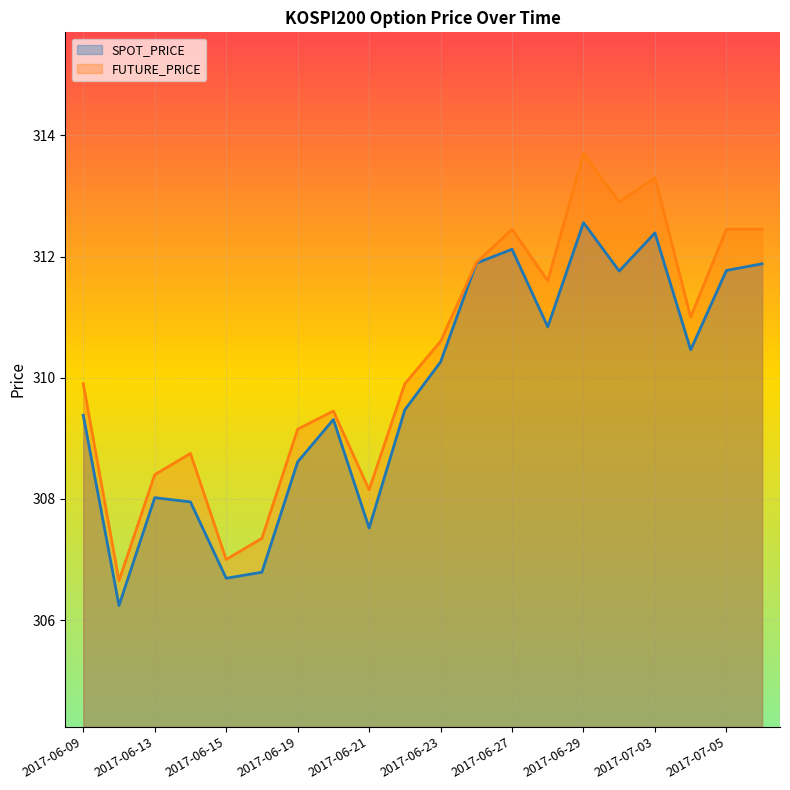

What is the lowest value of the FUTURE_PRICE series?

306.6